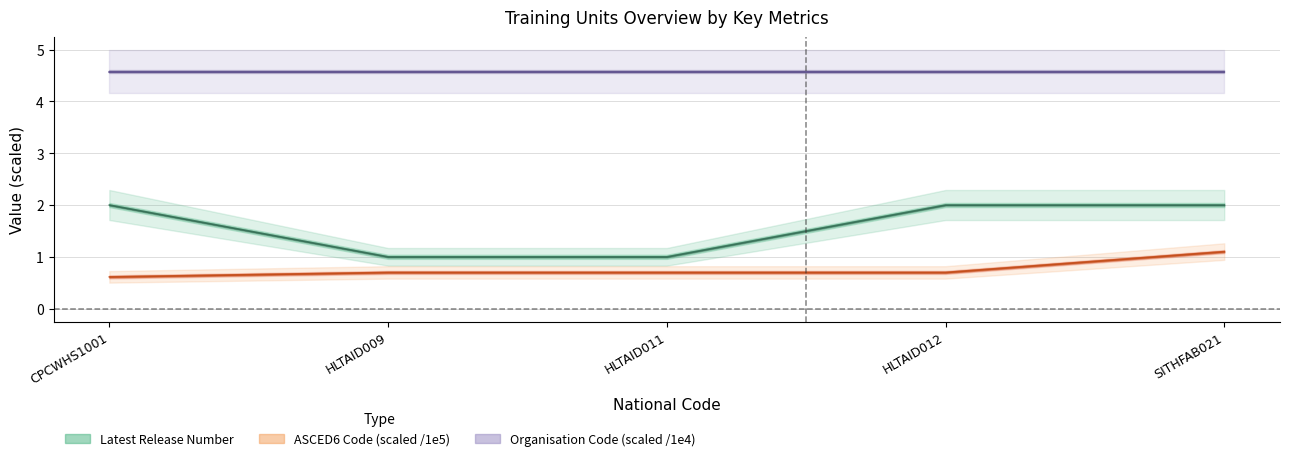

The ASCED6 Code series shows 0.6 at CPCWHS1001. True or false?

True